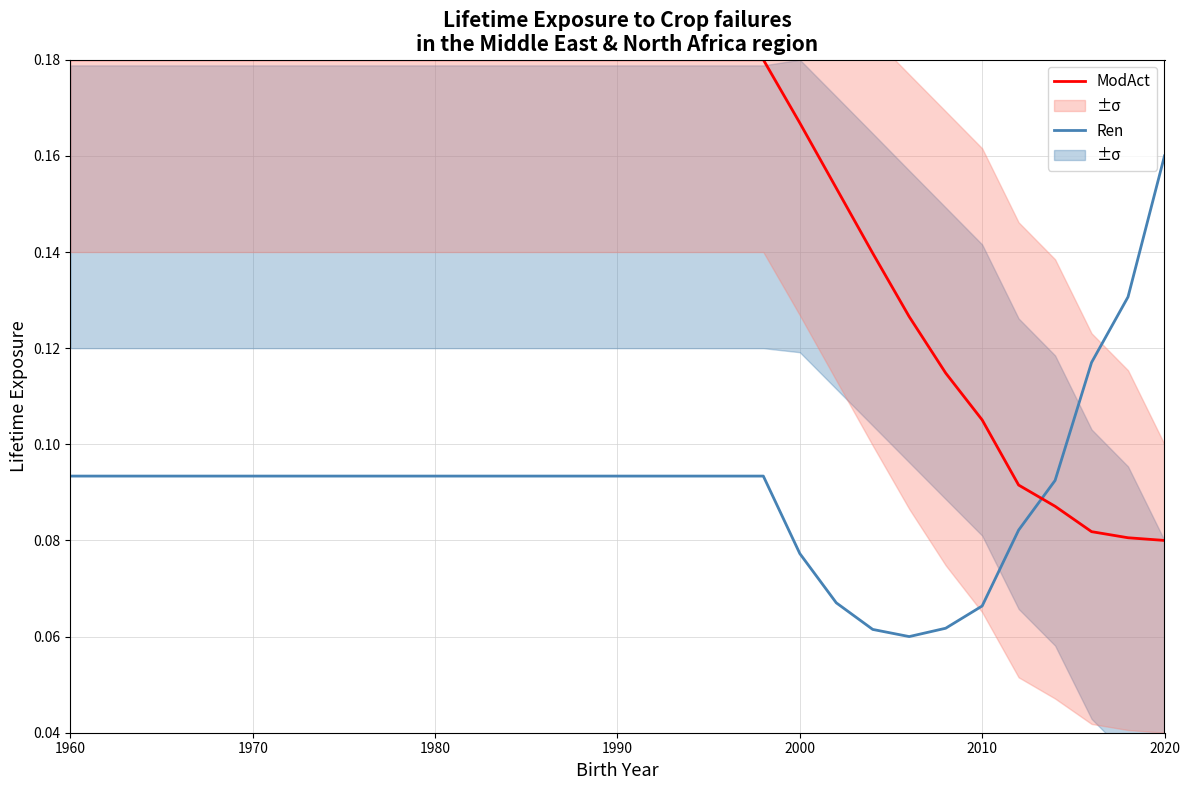

The ModAct series shows 0.3 at 1970. True or false?

False